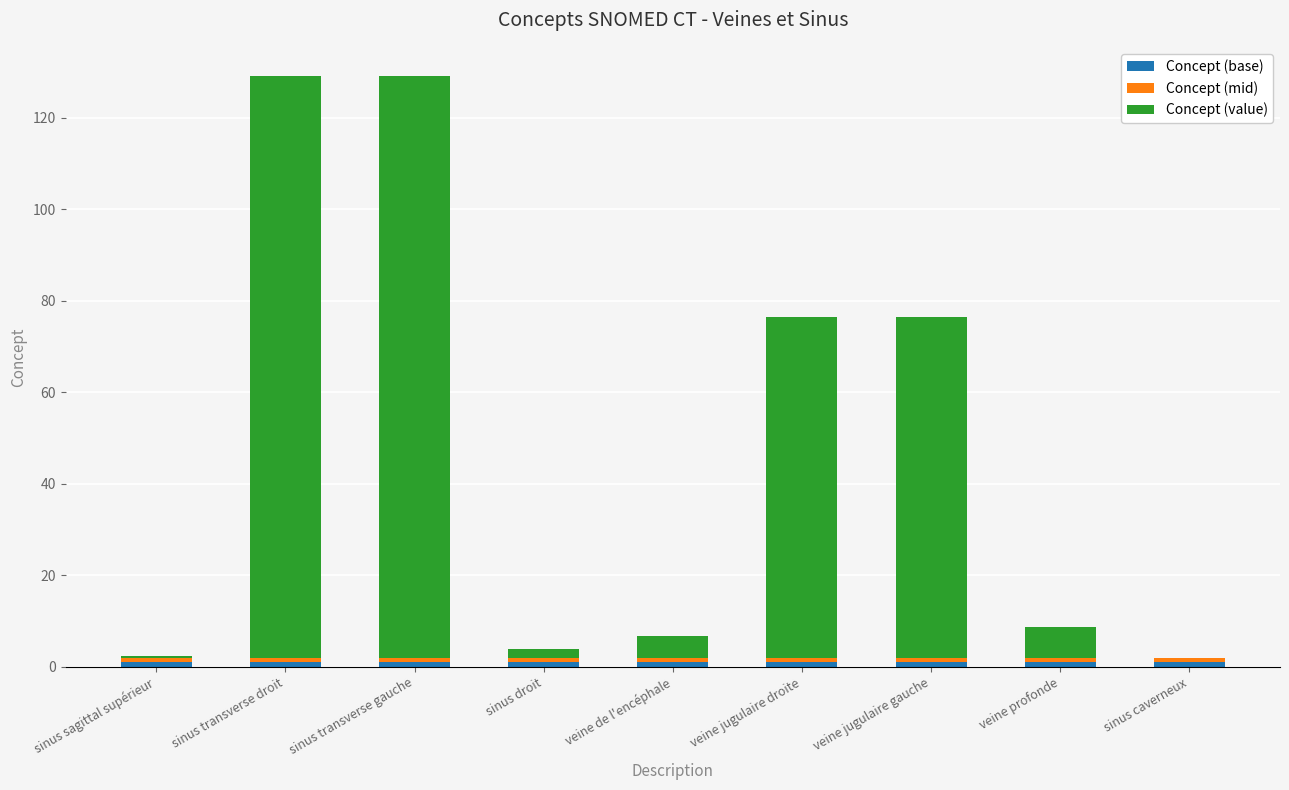

How many data points does each series have?

9